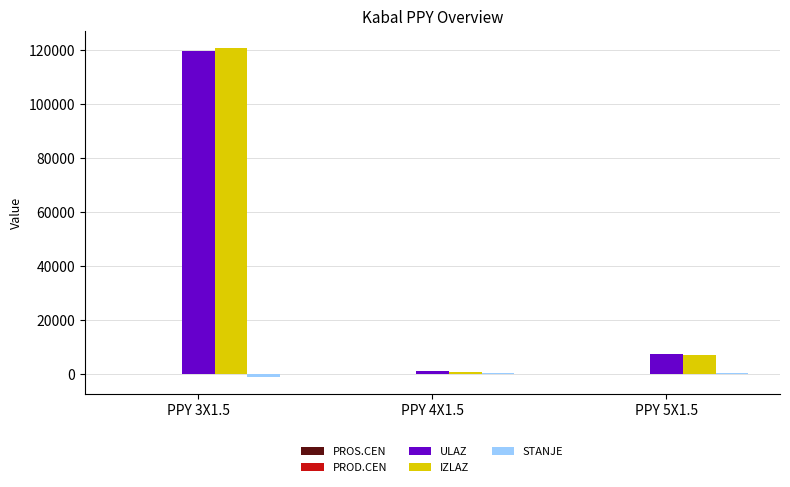

Which label corresponds to the largest value in the chart?

PPY 3X1.5